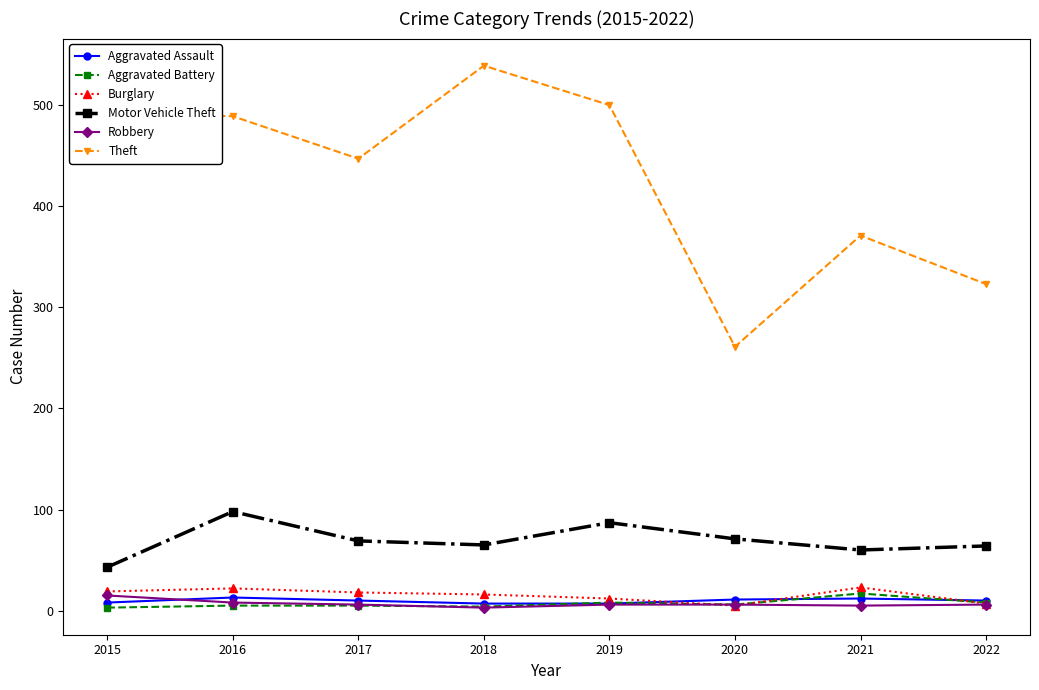

Which series has the largest range (max minus min)?

Theft